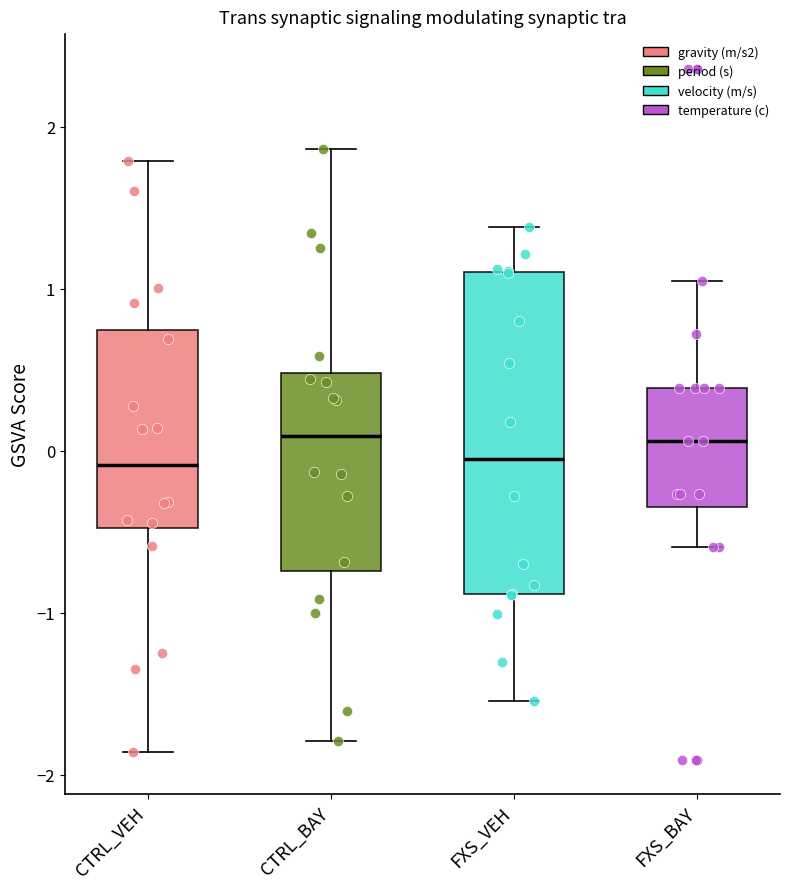

Reading left to right, read every box against the y-axis: the position of its median line, the range the box covers, and the ends of its whiskers. The values are not printed on the chart, so give them approximately, as read against the axis.

CTRL_VEH: median -0.1, box -0.5 to 0.7, whiskers -1.9 to 1.8
CTRL_BAY: median 0.1, box -0.7 to 0.5, whiskers -1.8 to 1.9
FXS_VEH: median -0.1, box -0.9 to 1.1, whiskers -1.5 to 1.4
FXS_BAY: median 0.1, box -0.3 to 0.4, whiskers -0.6 to 1.0